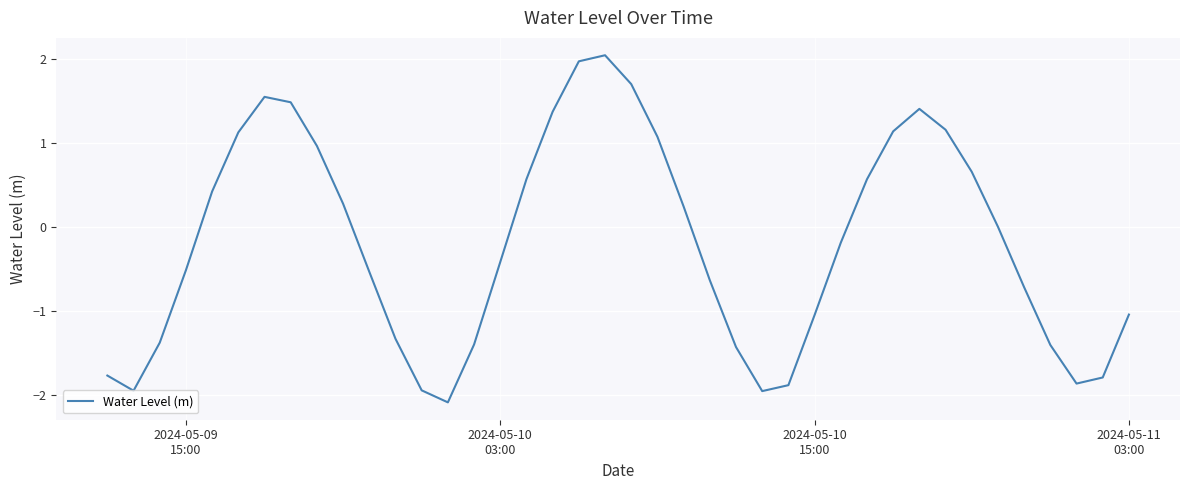

What is the maximum value shown in the chart?

2.0